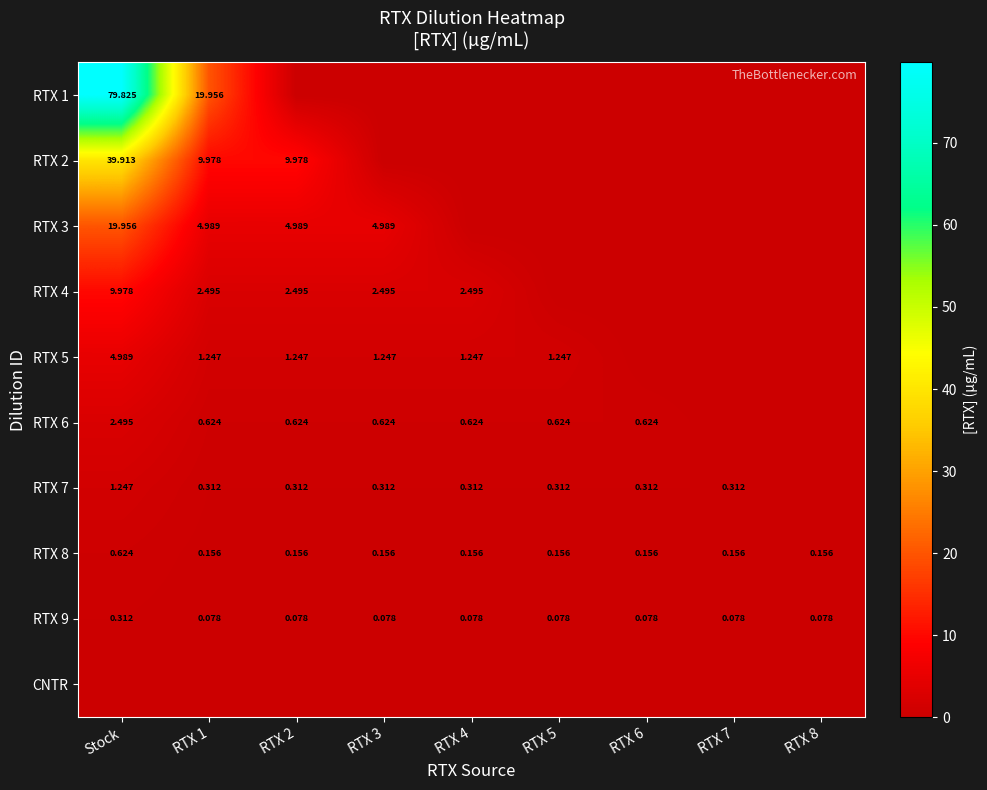

Is the value of RTX 9 at RTX 6 greater than the value of RTX 4 at Stock?

No